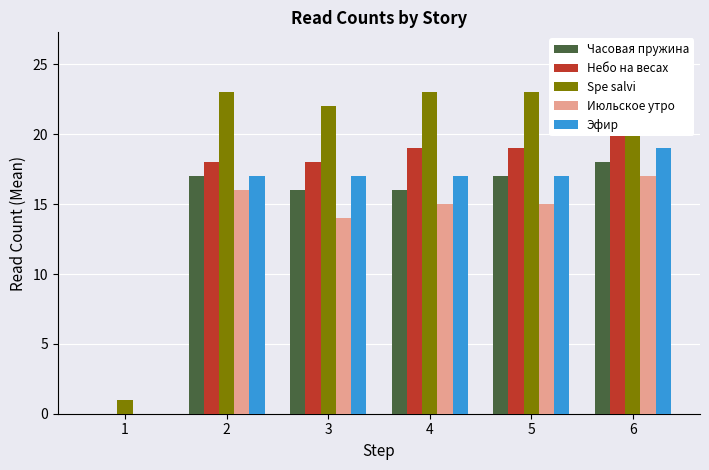

At which category is the sum across all series the highest?

6